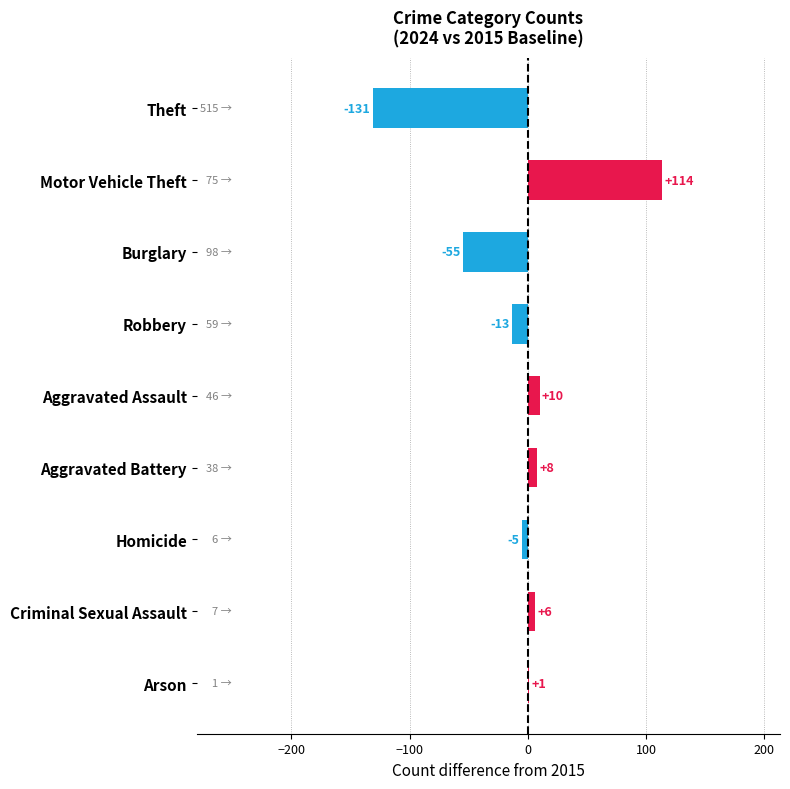

Which label corresponds to the largest value in the chart?

Motor Vehicle Theft